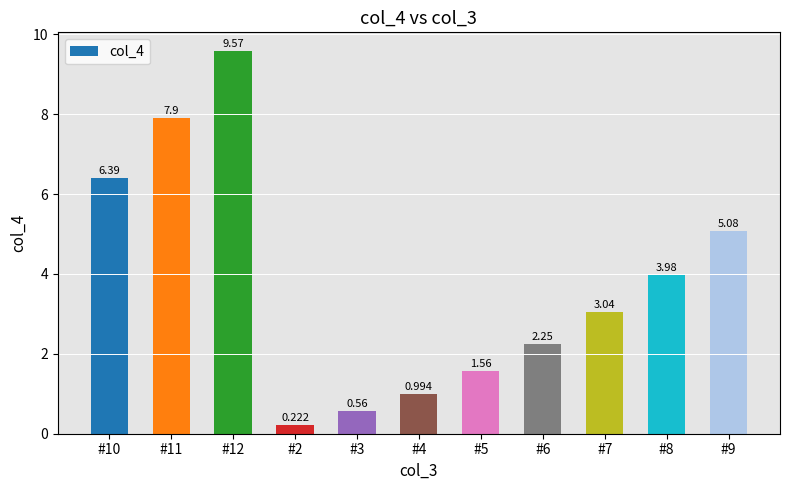

Rank the categories by value from lowest to highest.

#2, #3, #4, #5, #6, #7, #8, #9, #10, #11, #12